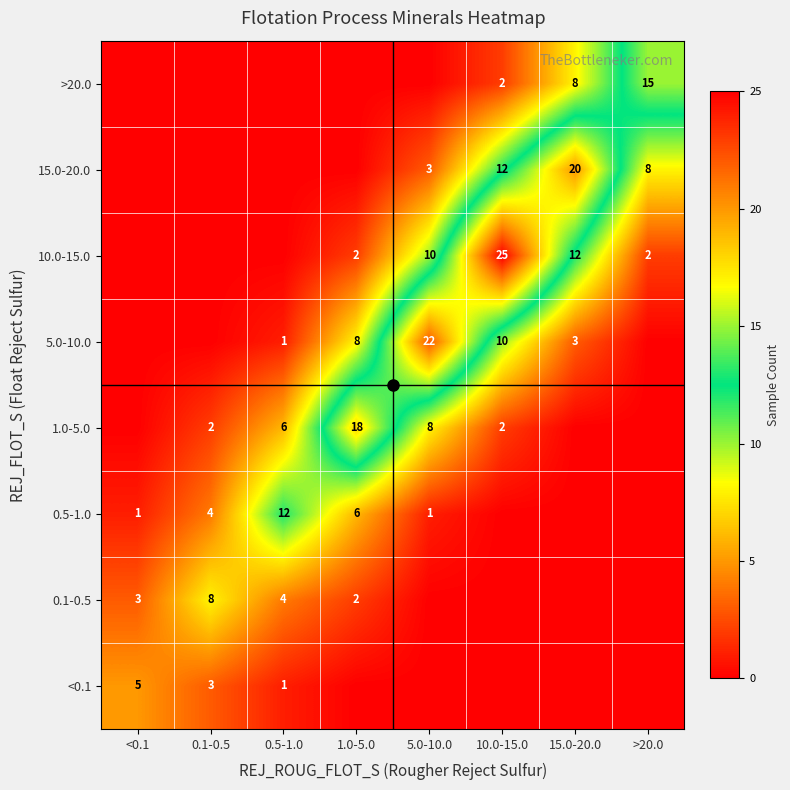

List the series in order of their peak value, lowest first.

<0.1, 0.1-0.5, 0.5-1.0, >20.0, 1.0-5.0, 15.0-20.0, 5.0-10.0, 10.0-15.0